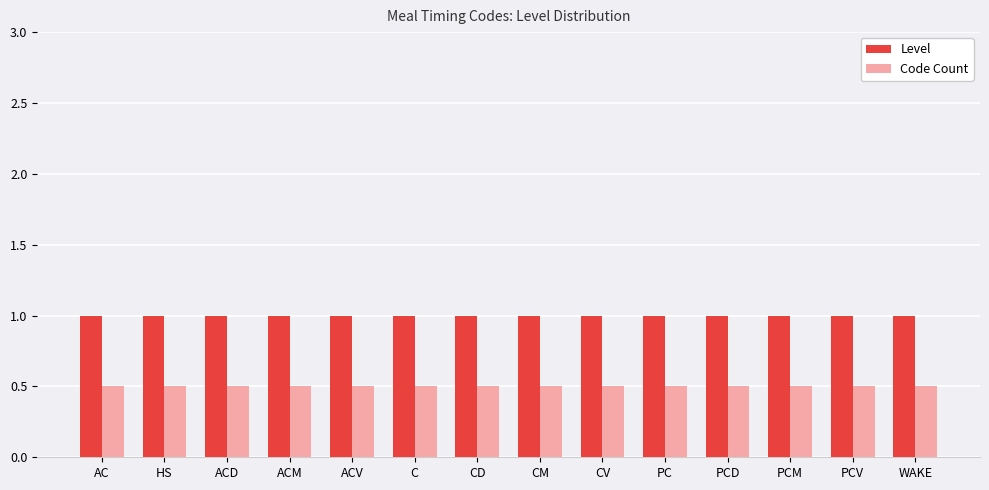

What is the difference between the highest and lowest values at ACV?

0.5